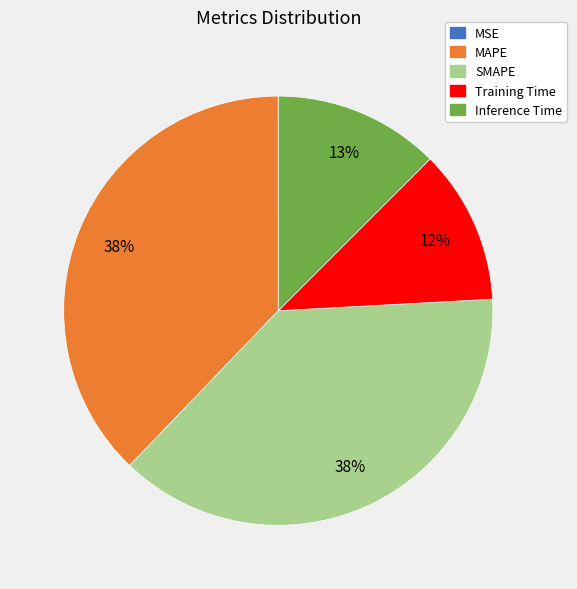

The SMAPE slice represents 24% of the pie. True or false?

False